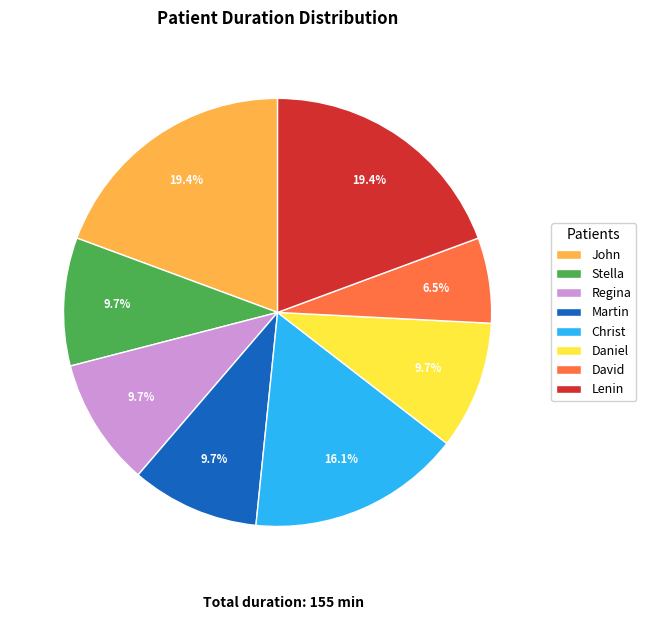

What is the smallest slice in the pie chart?

David